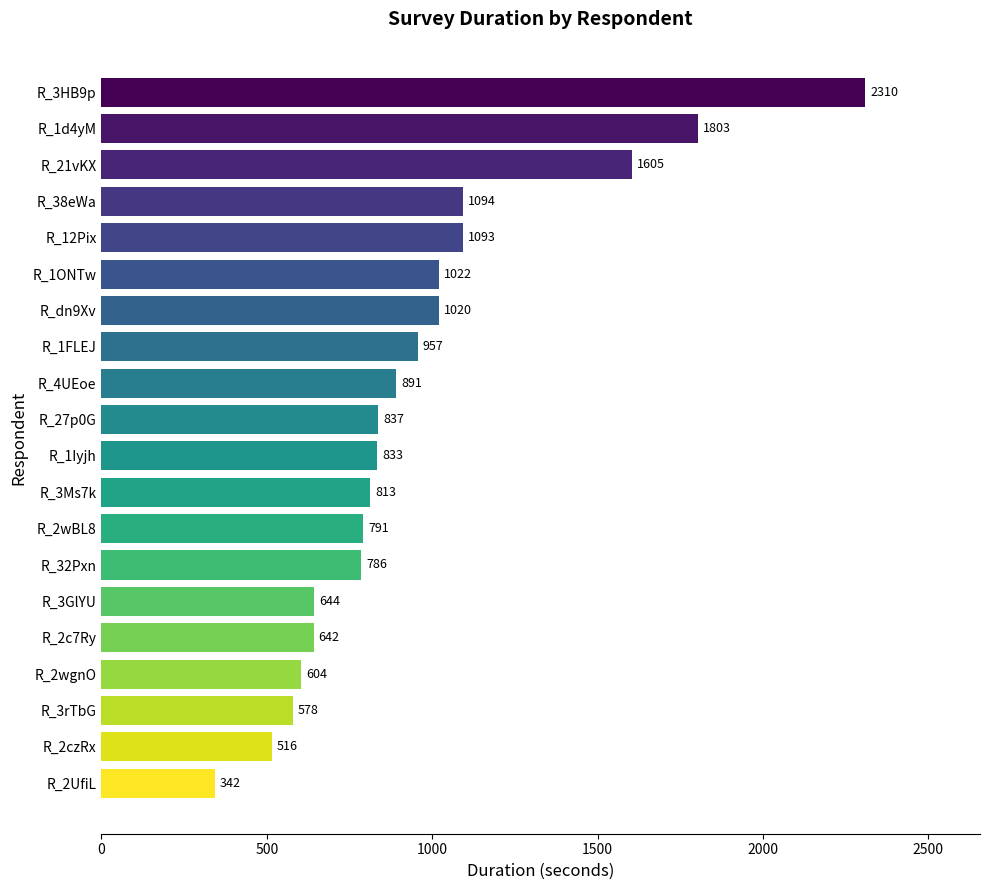

The chart shows a value of 362 at R_2wgnO. True or false?

False